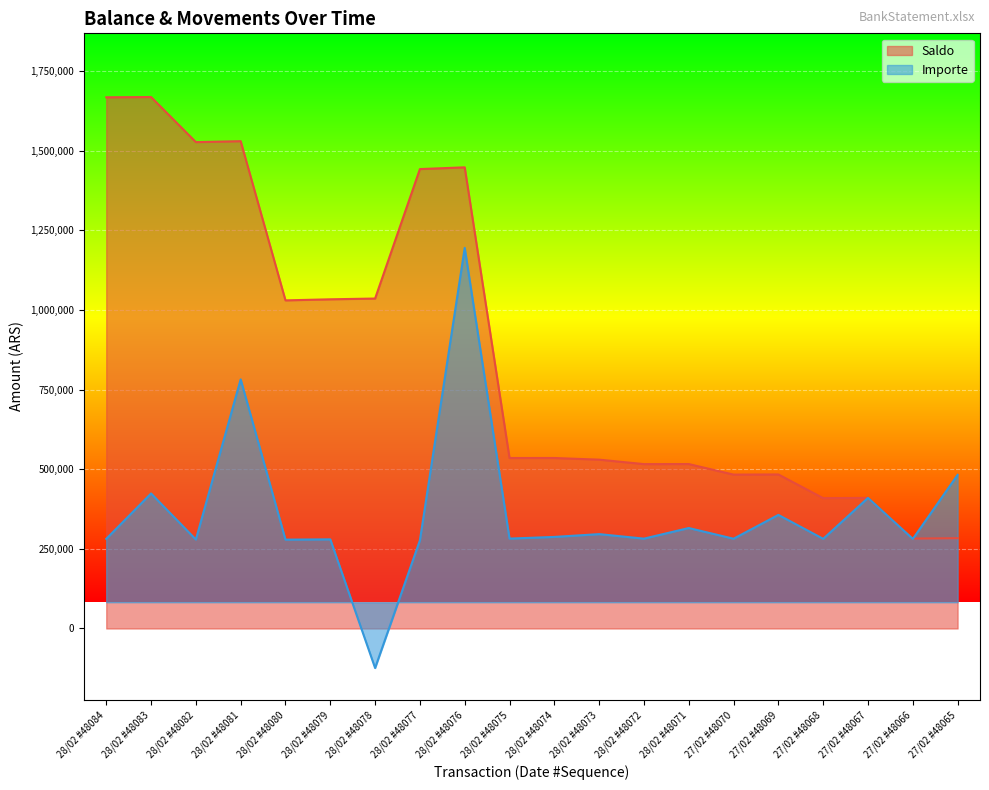

Does the chart display data point markers on the line(s)?

No